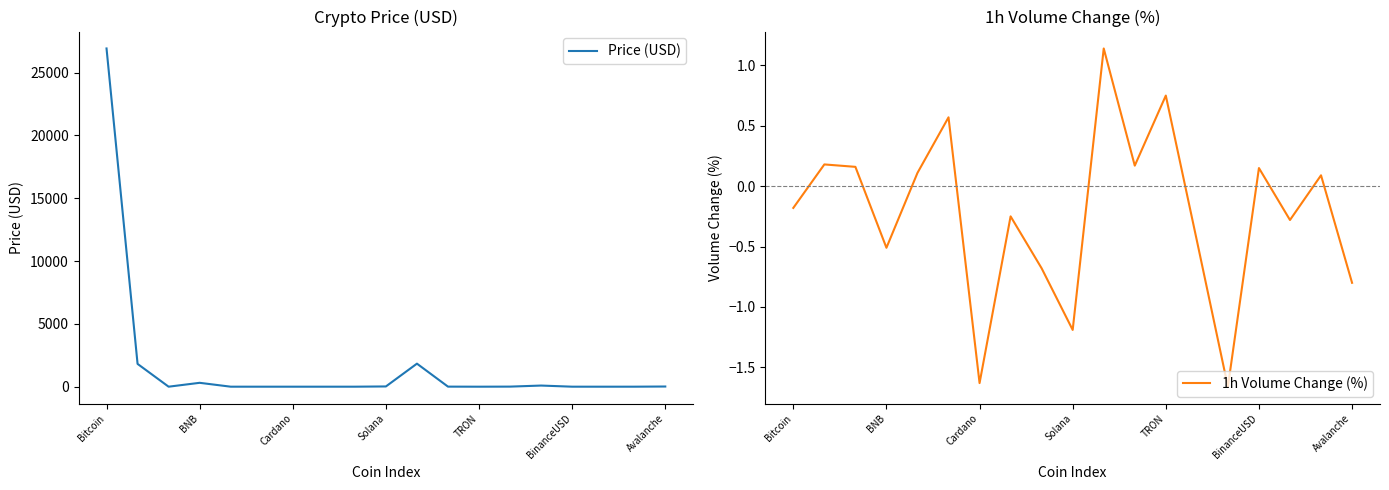

In 1h Volume Change (%), how many points are lower than both neighbors (excluding endpoints)?

6